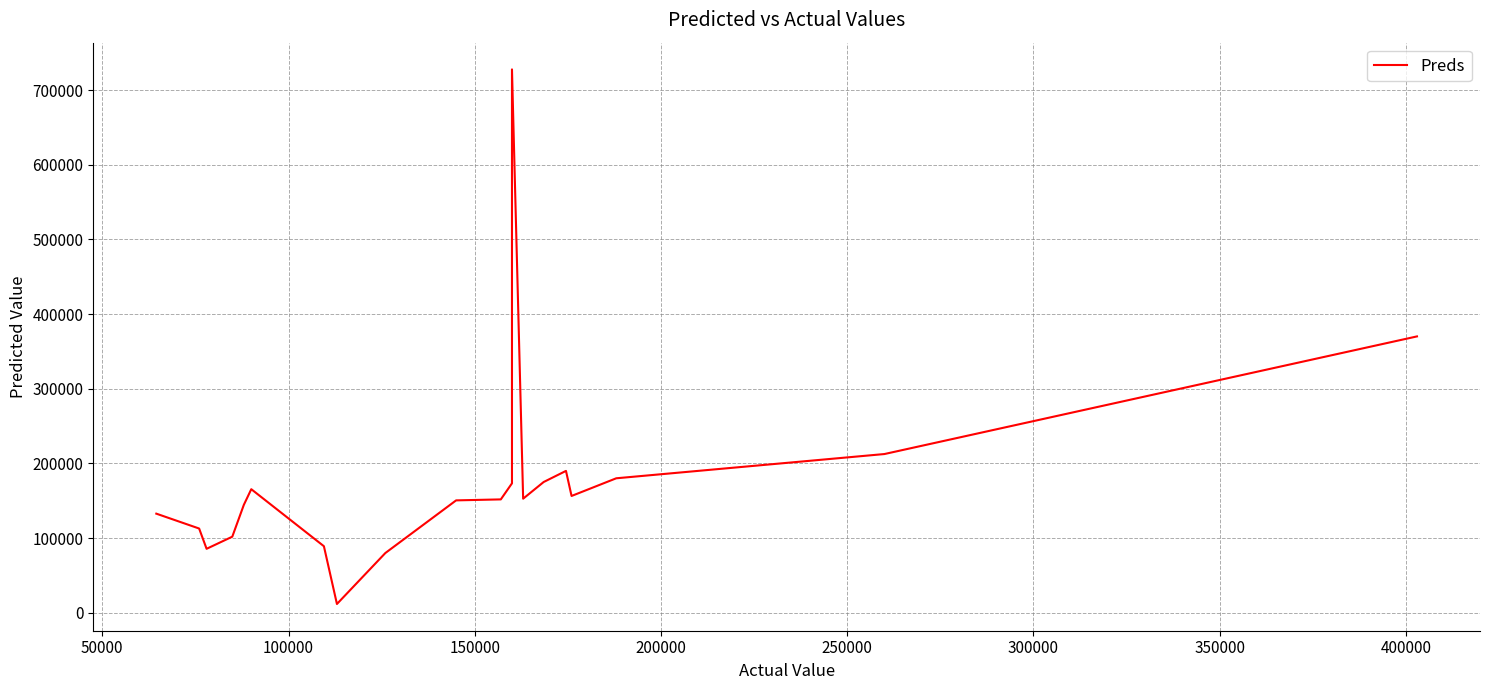

How many distinct data groups are displayed?

1